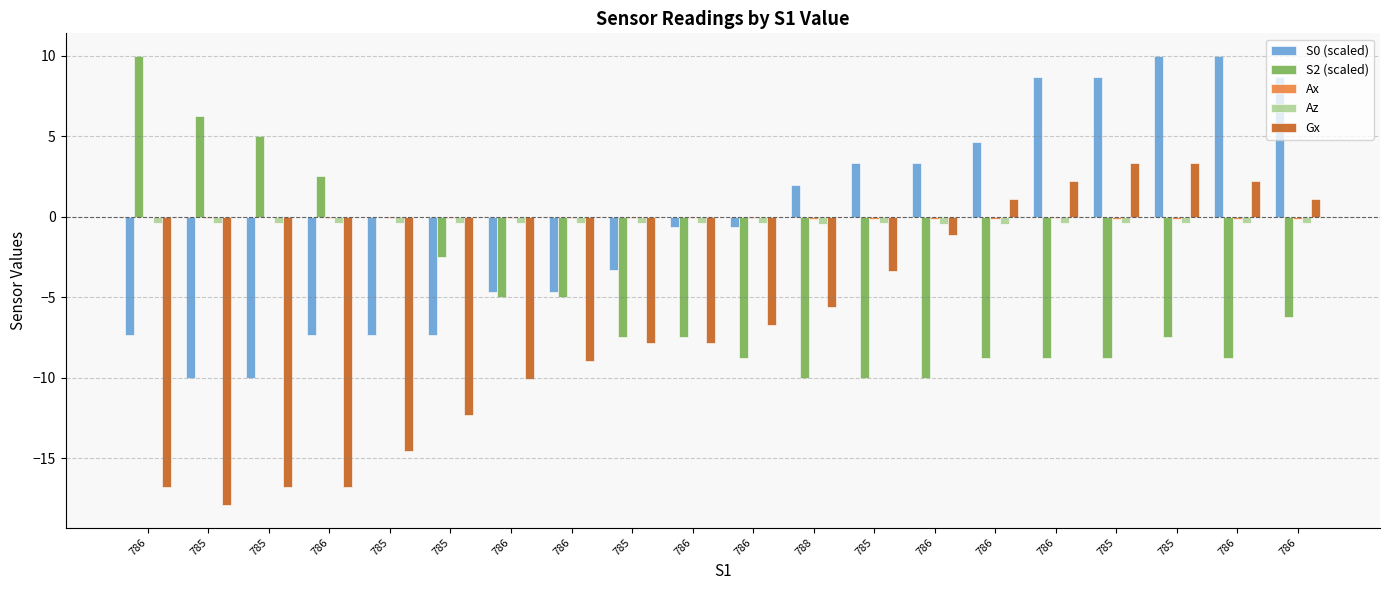

Which series changed the most between 786 and 785?

Gx